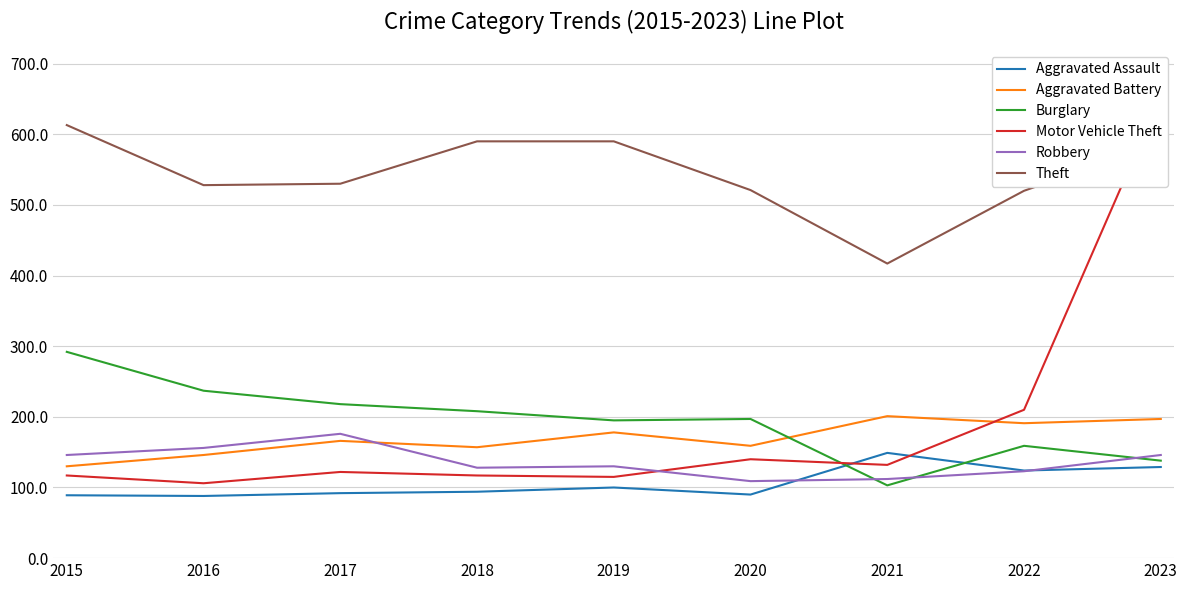

The value of Theft at 2019 is 886. True or false?

False